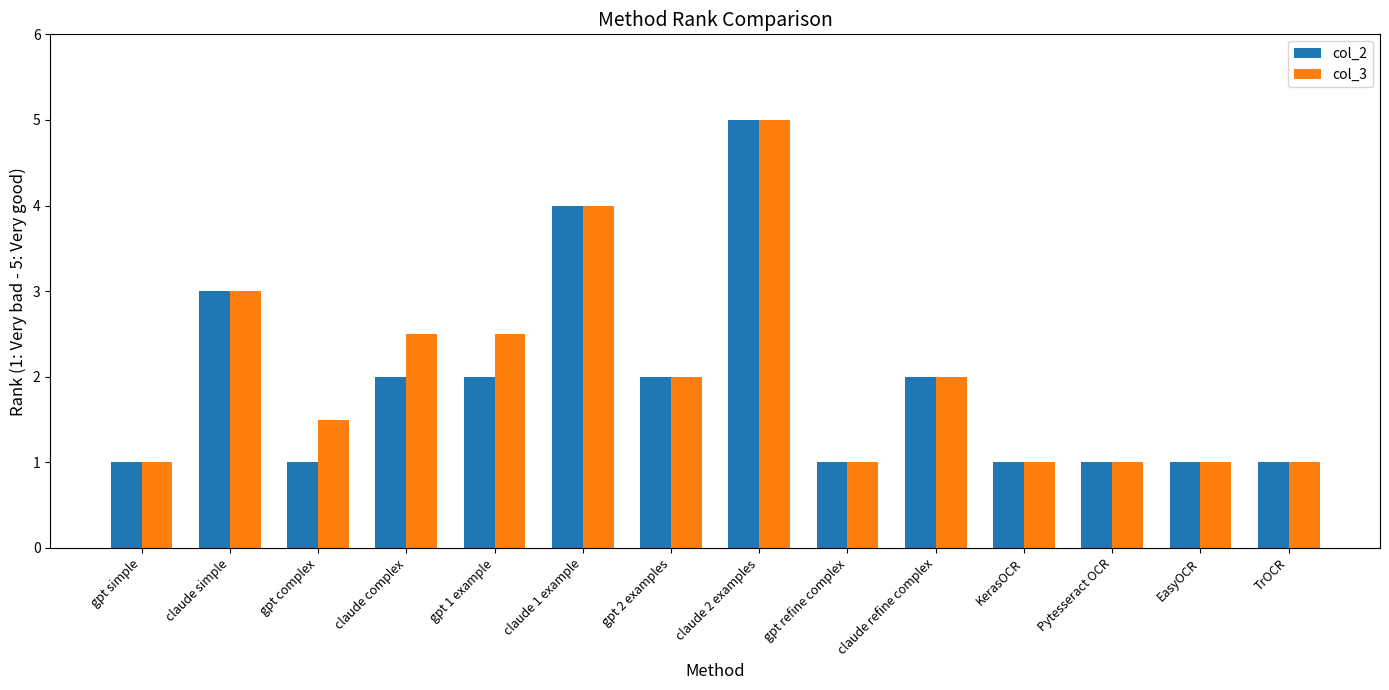

Which series changed the most between gpt complex and claude 1 example?

col_2